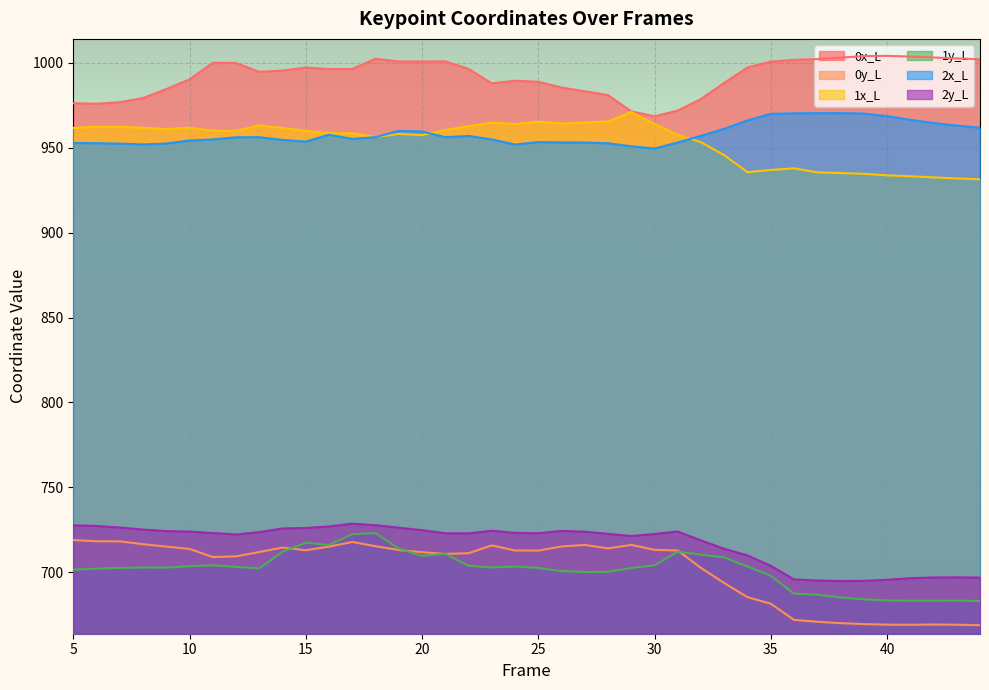

Which series changed the most between 12 and 13?

0x_L